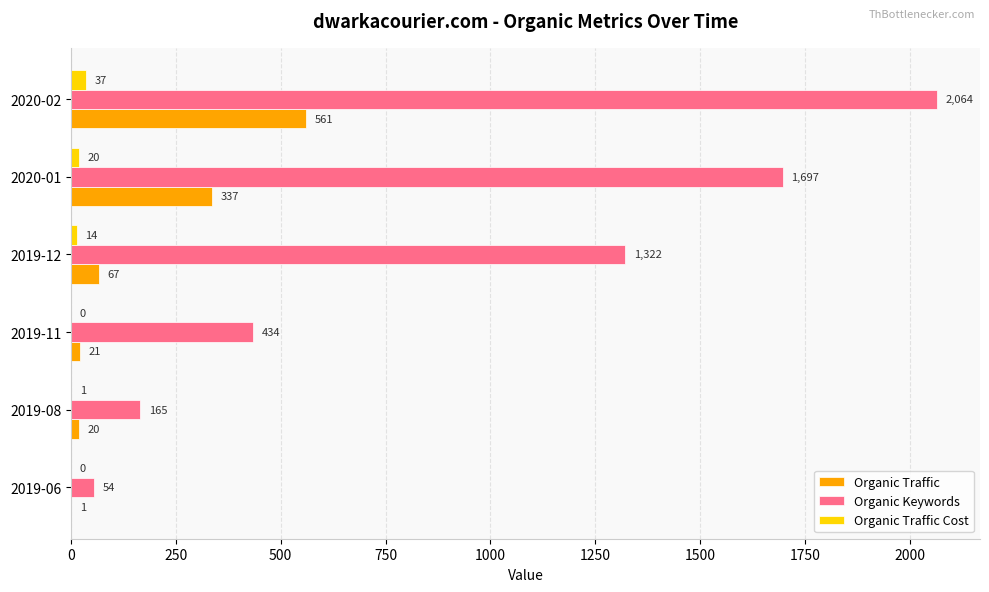

What is the sum of the Organic Keywords values at 2019-08 and 2019-12?

1487